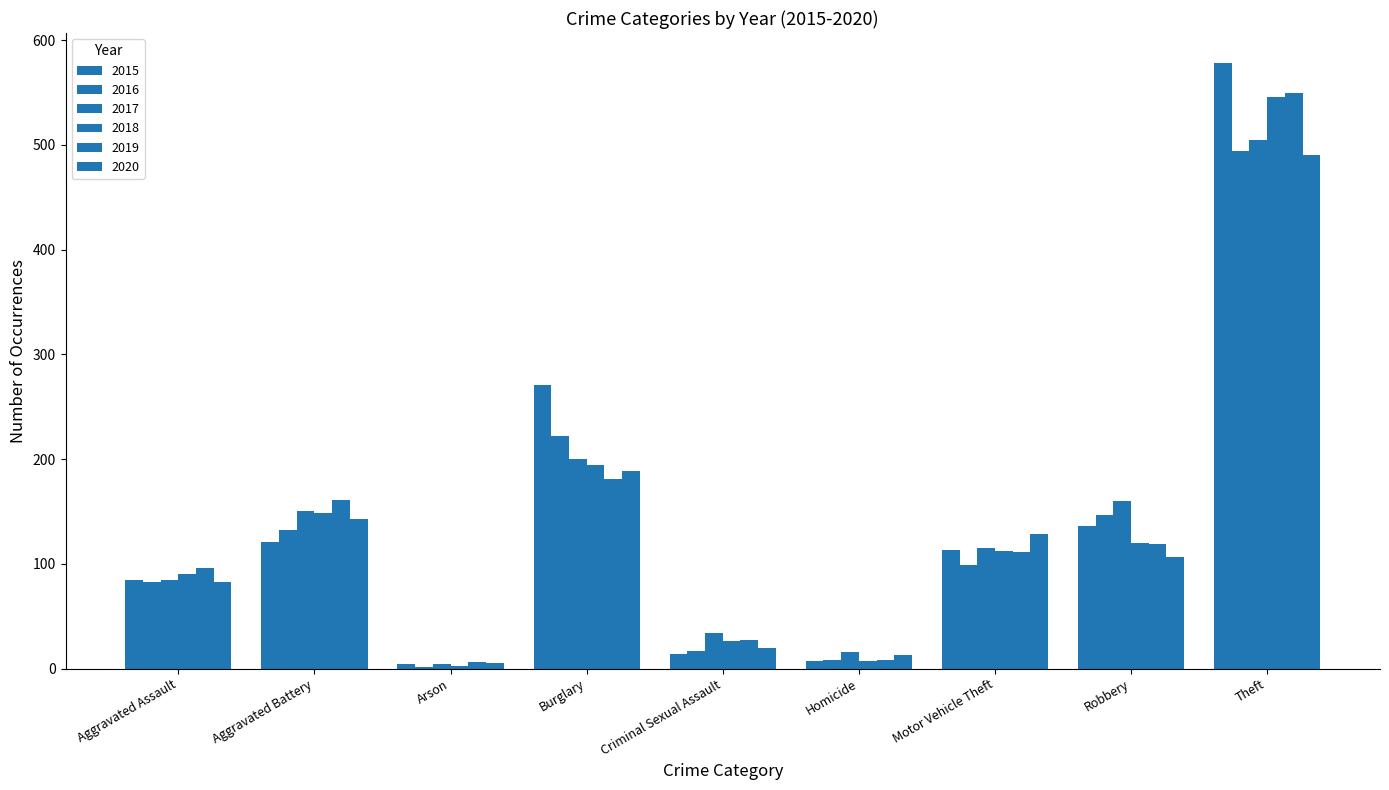

How many categories are shown in the chart?

9